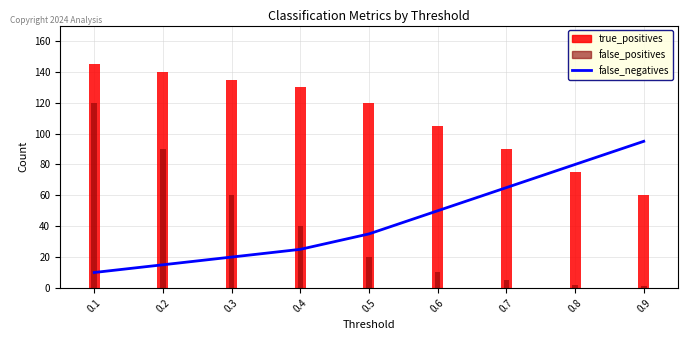

Between 0.5 and 0.6, which is larger?

0.6